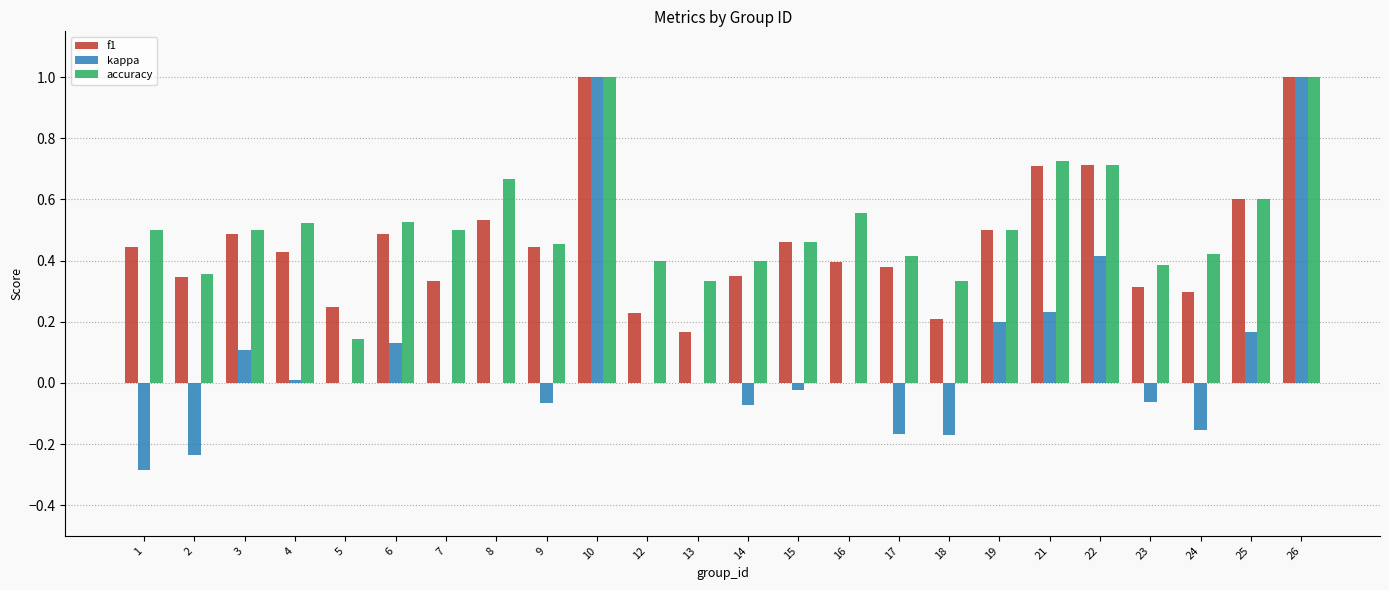

True or false: f1 has a value of 0.2 at 18.

True